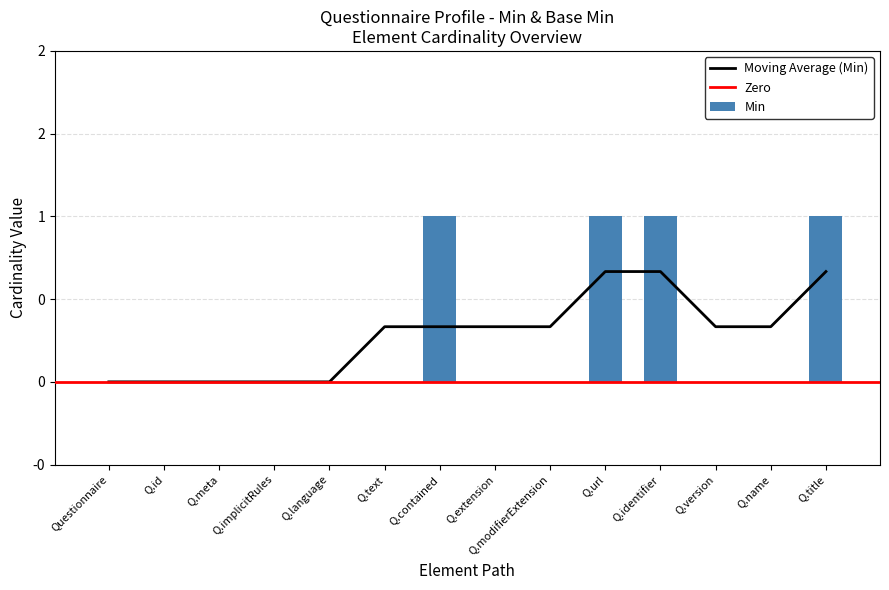

Reading left to right, transcribe all the data shown in this chart.

Questionnaire=0	Q.id=0	Q.meta=0	Q.implicitRules=0	Q.language=0	Q.text=0	Q.contained=1	Q.extension=0	Q.modifierExtension=0	Q.url=1	Q.identifier=1	Q.version=0	Q.name=0	Q.title=1